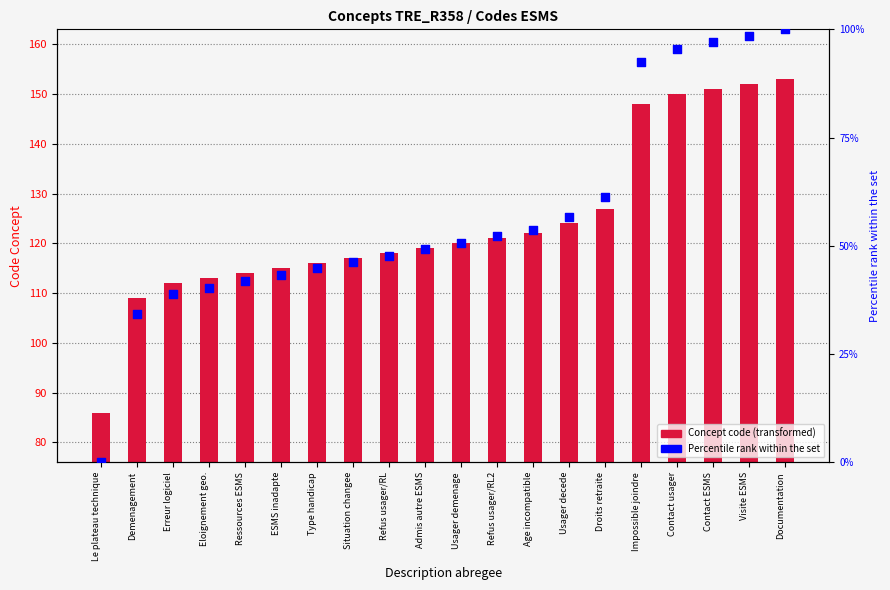

What are all the series names shown in the legend?

Concept code, Percentile rank